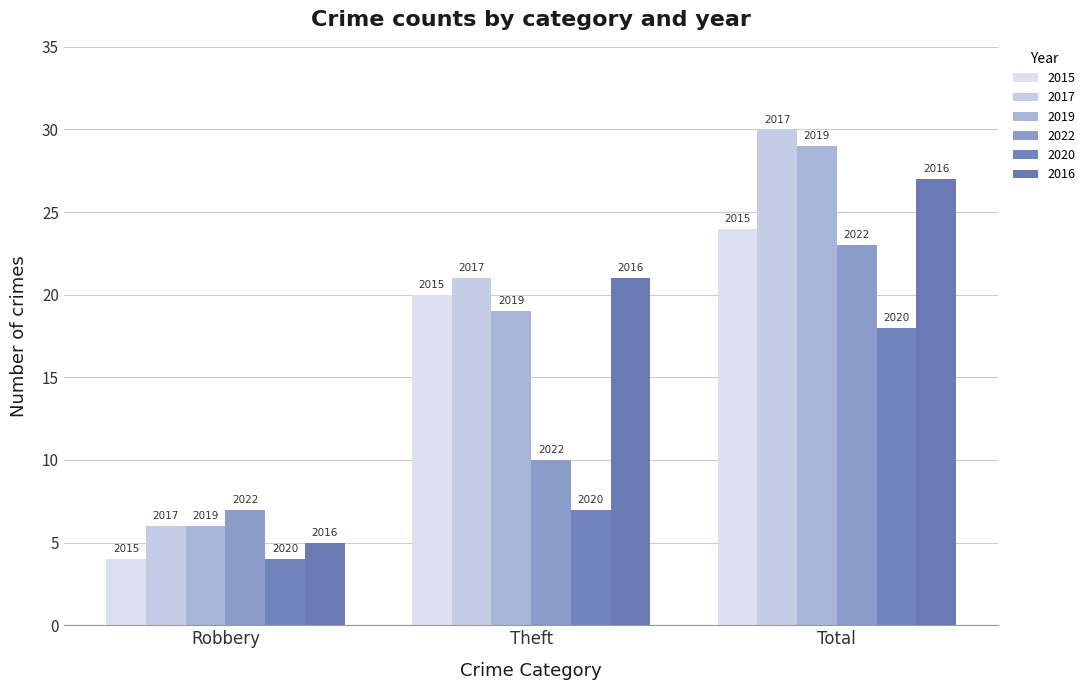

How many groups of bars are there?

3